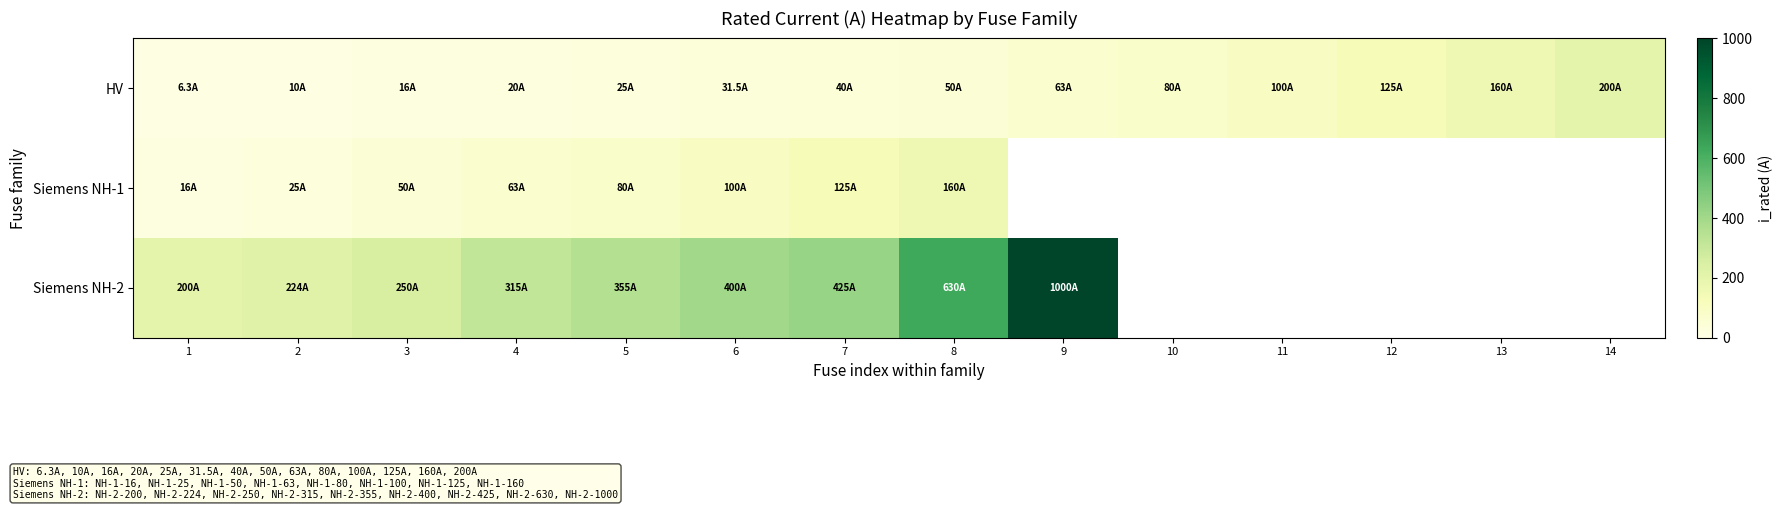

List the series in order of their peak value, highest first.

Siemens NH-2, HV, Siemens NH-1